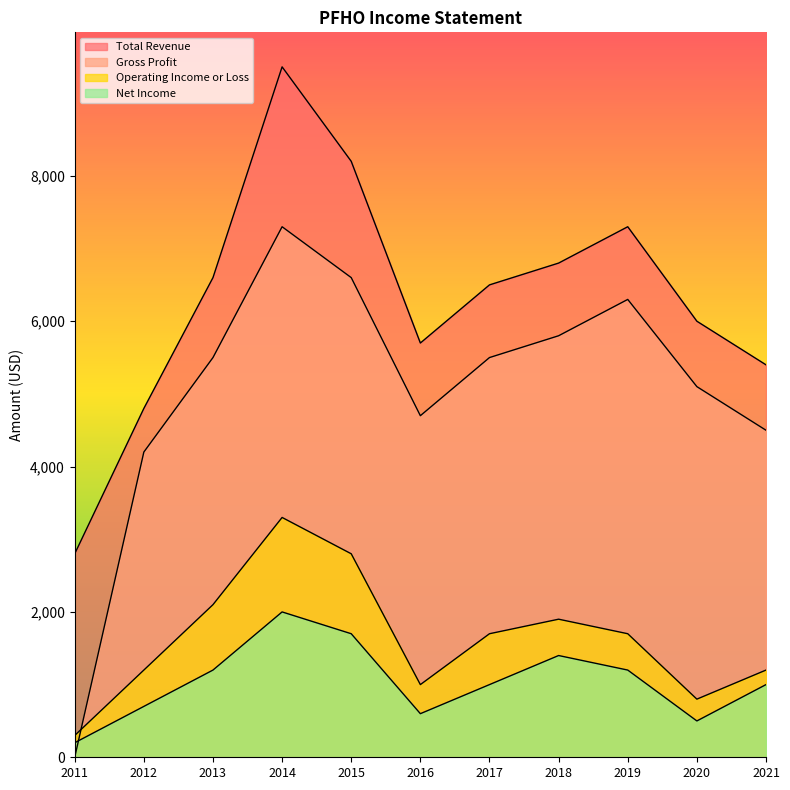

What is the greatest value displayed?

9500